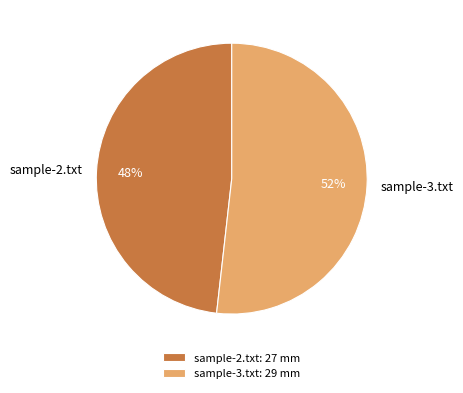

To the nearest percent, what is the combined percentage of sample-2.txt and sample-3.txt?

100%